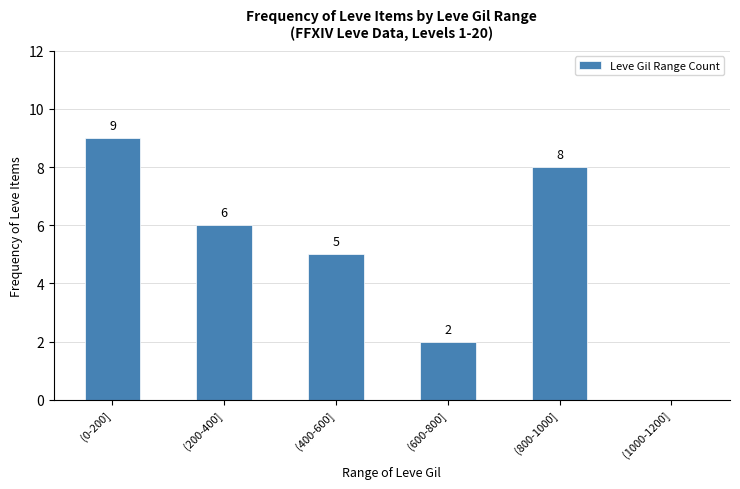

What is the sum of the values at (200-400] and (800-1000]?

14